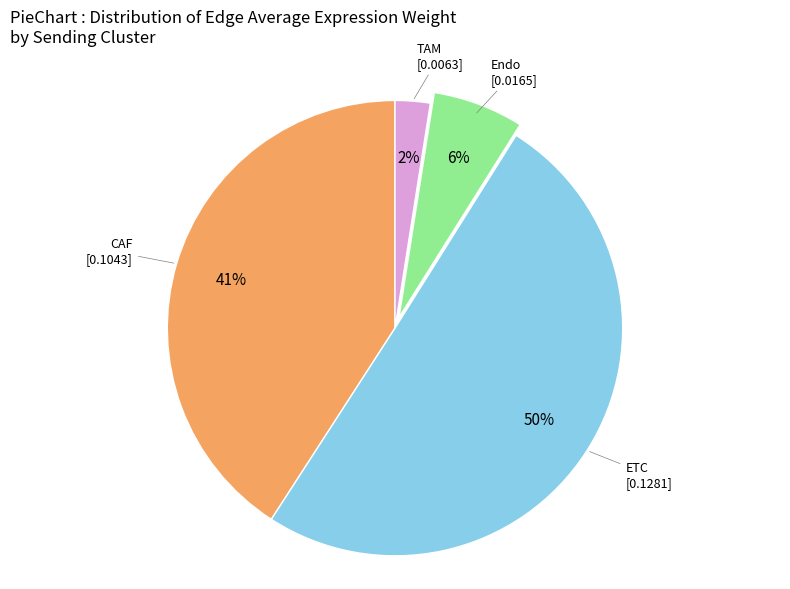

Rank the categories by value from lowest to highest.

TAM, Endo, CAF, ETC